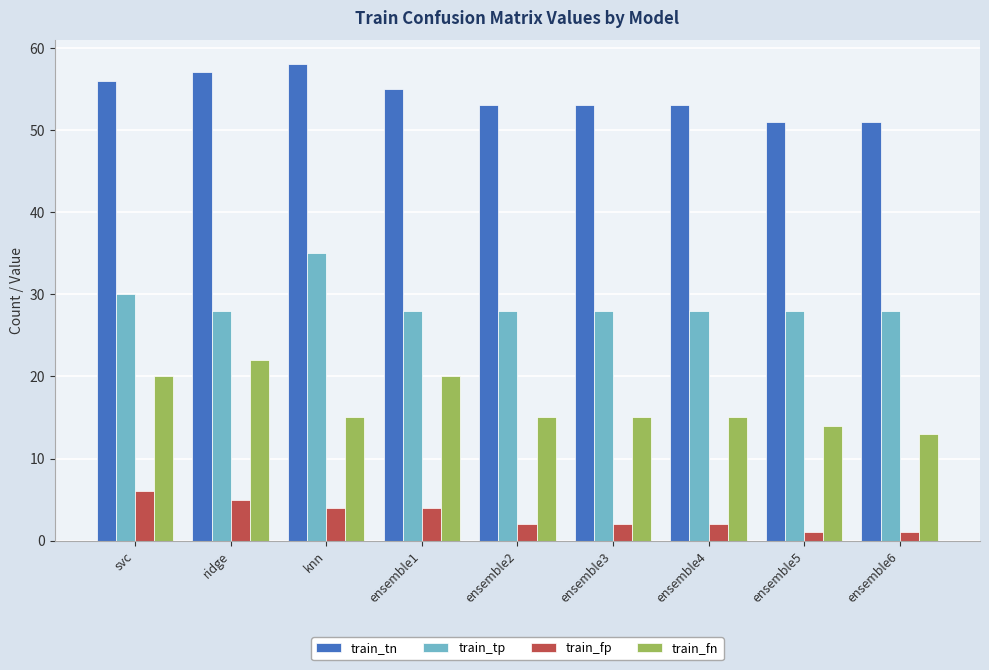

List the series in order of their overall mean, lowest first.

train_fp, train_fn, train_tp, train_tn